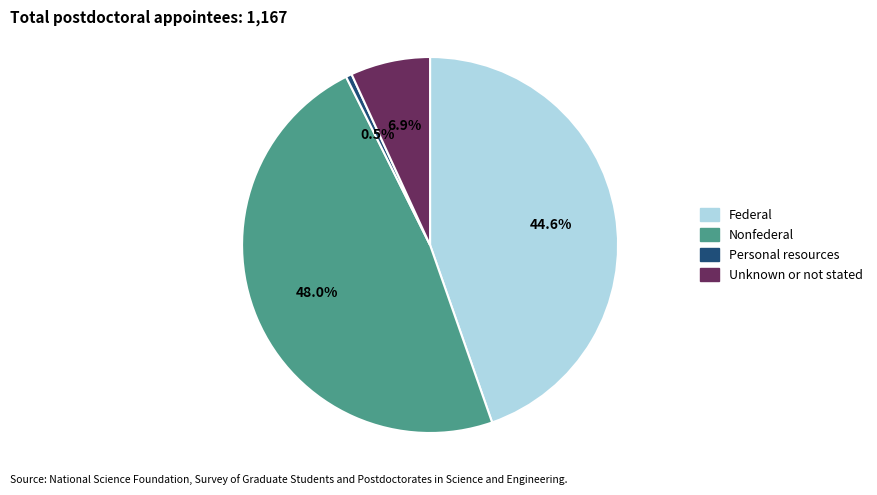

Is there any slice that represents more than half of the pie?

No